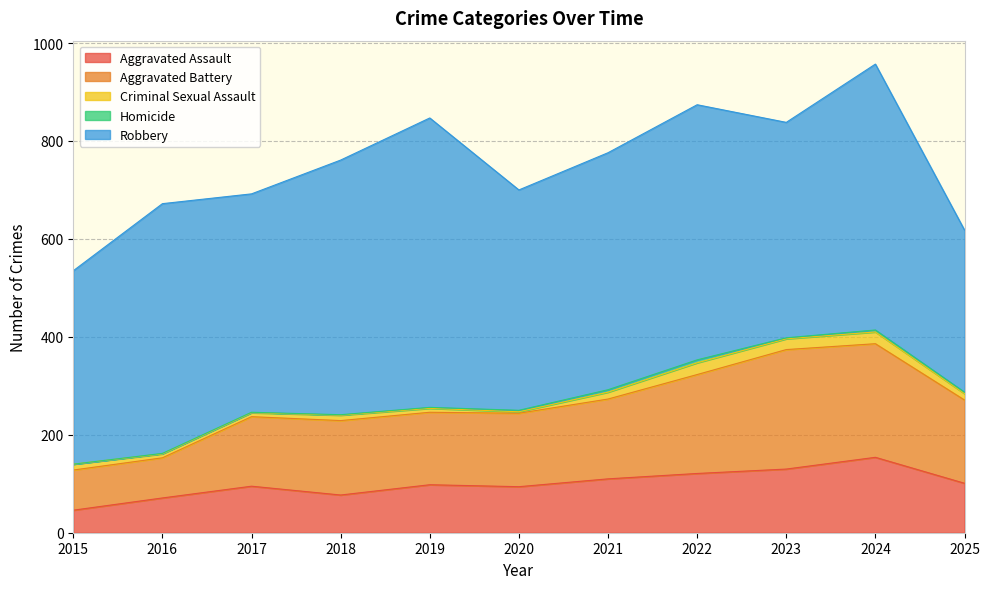

Which series changed the most between 2016 and 2022?

Aggravated Battery